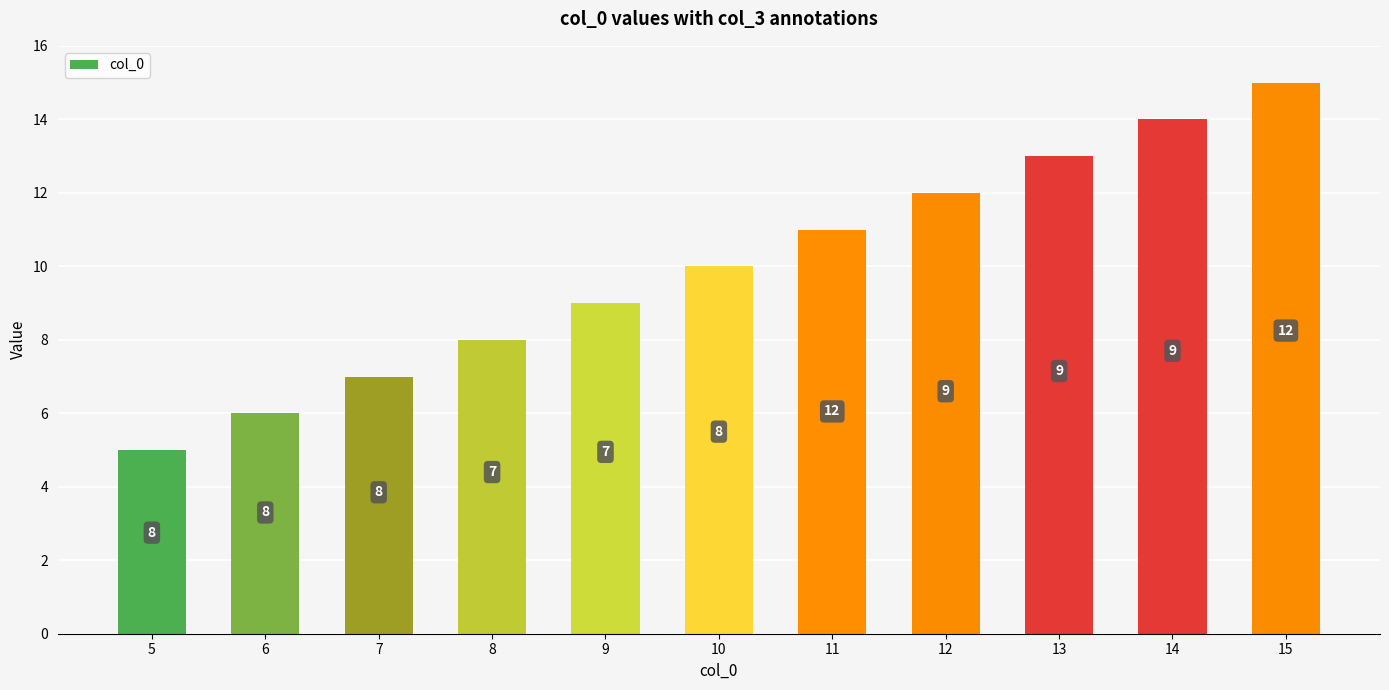

Which category has the highest value across all series?

15